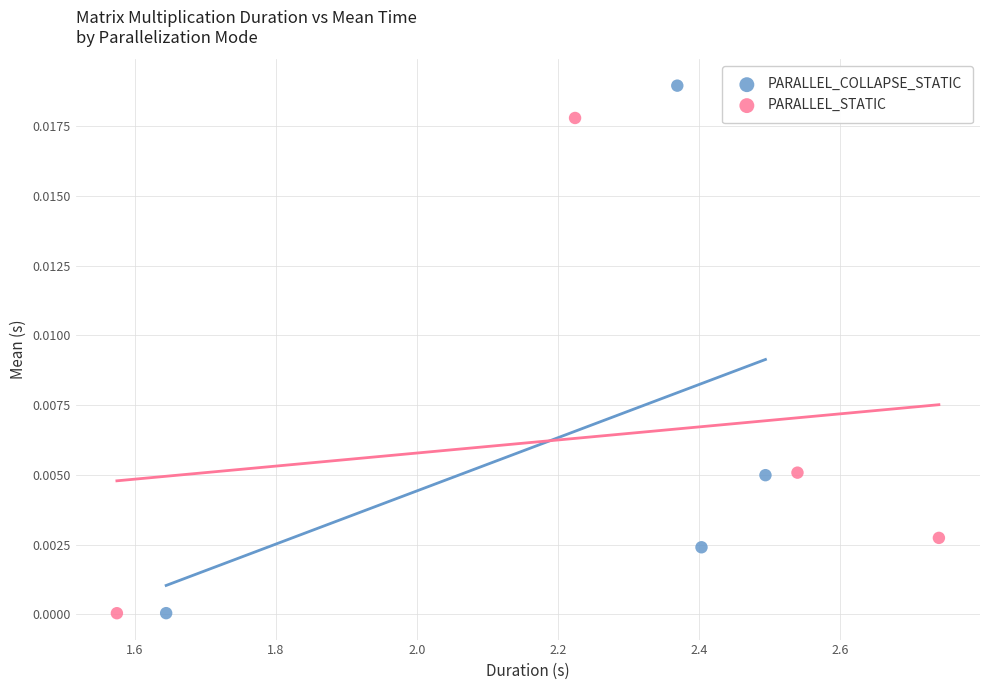

Which series contains the highest Y value?

PARALLEL_COLLAPSE_STATIC